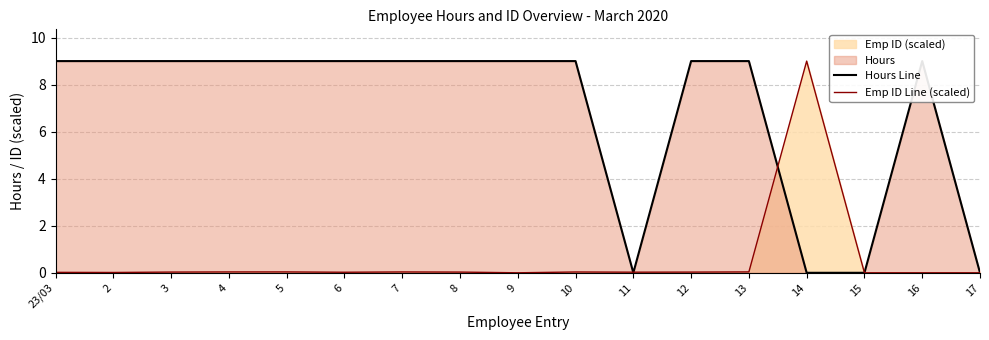

What is the sum of all Hours Line values?

117.0